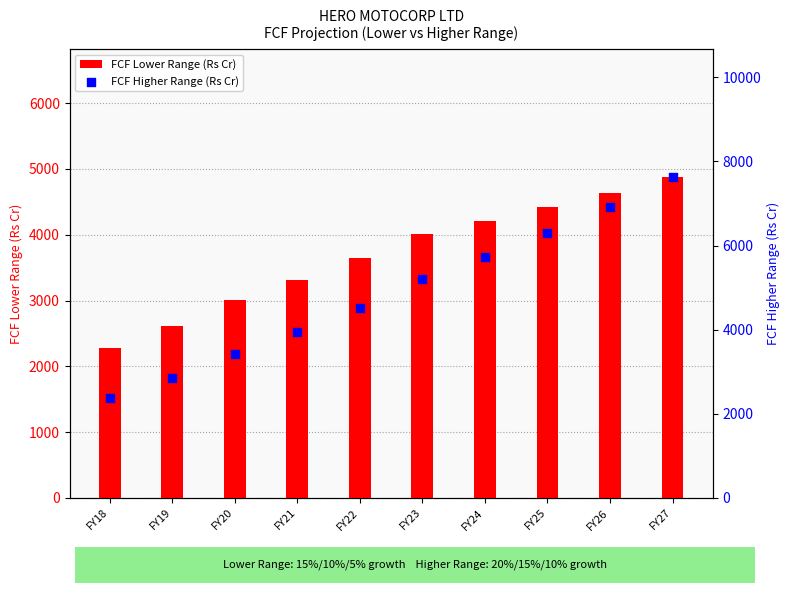

What are all the series names shown in the legend?

FCF Lower Range (Rs Cr), FCF Higher Range (Rs Cr)